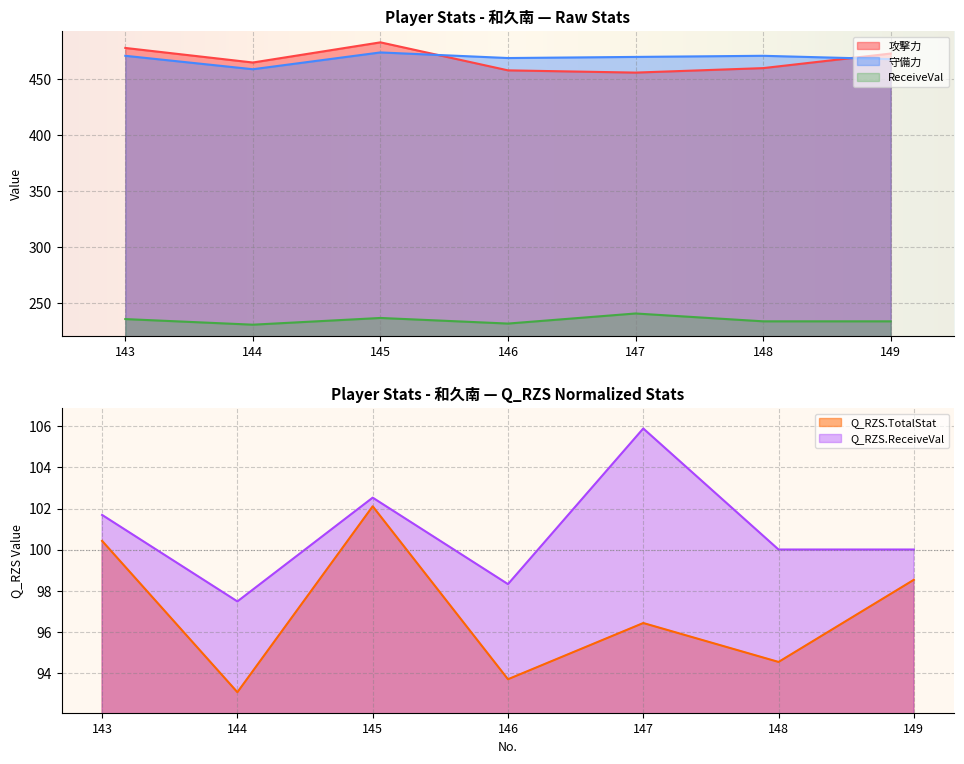

How many series are shown in this chart?

5